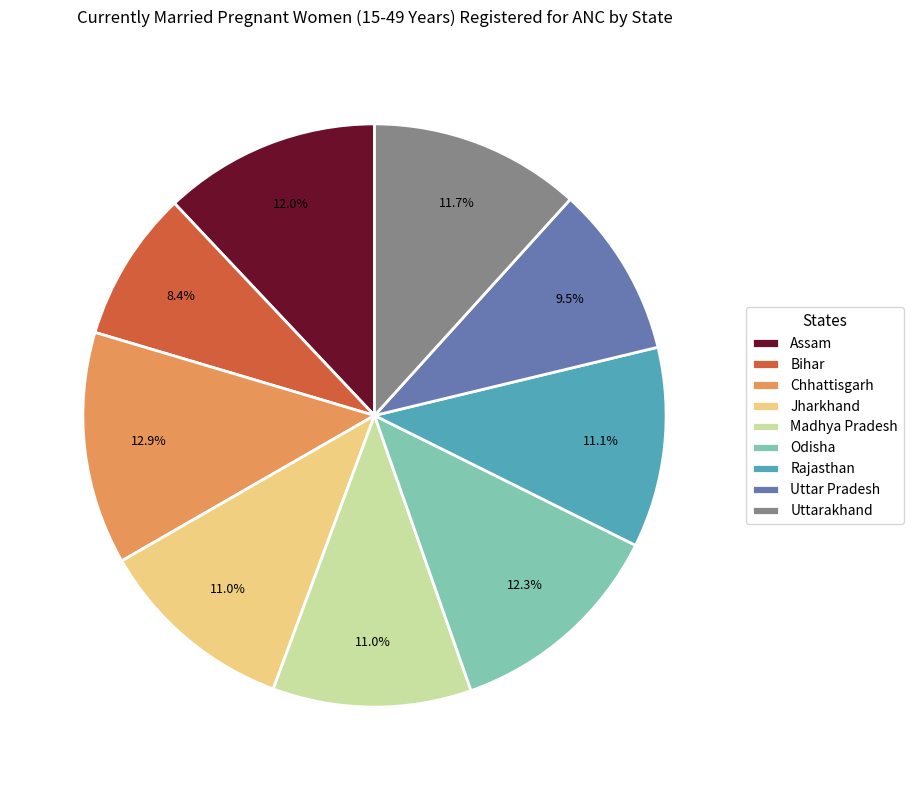

To the nearest percent, what percentage of the pie is Madhya Pradesh?

11%